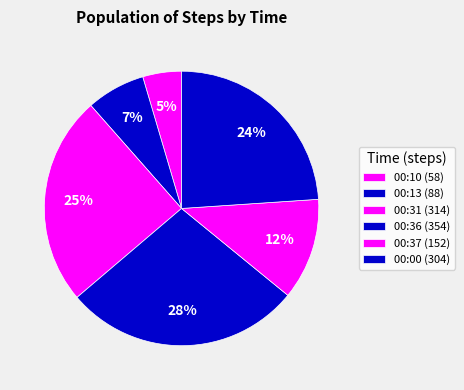

Count the number of slices in the pie.

6